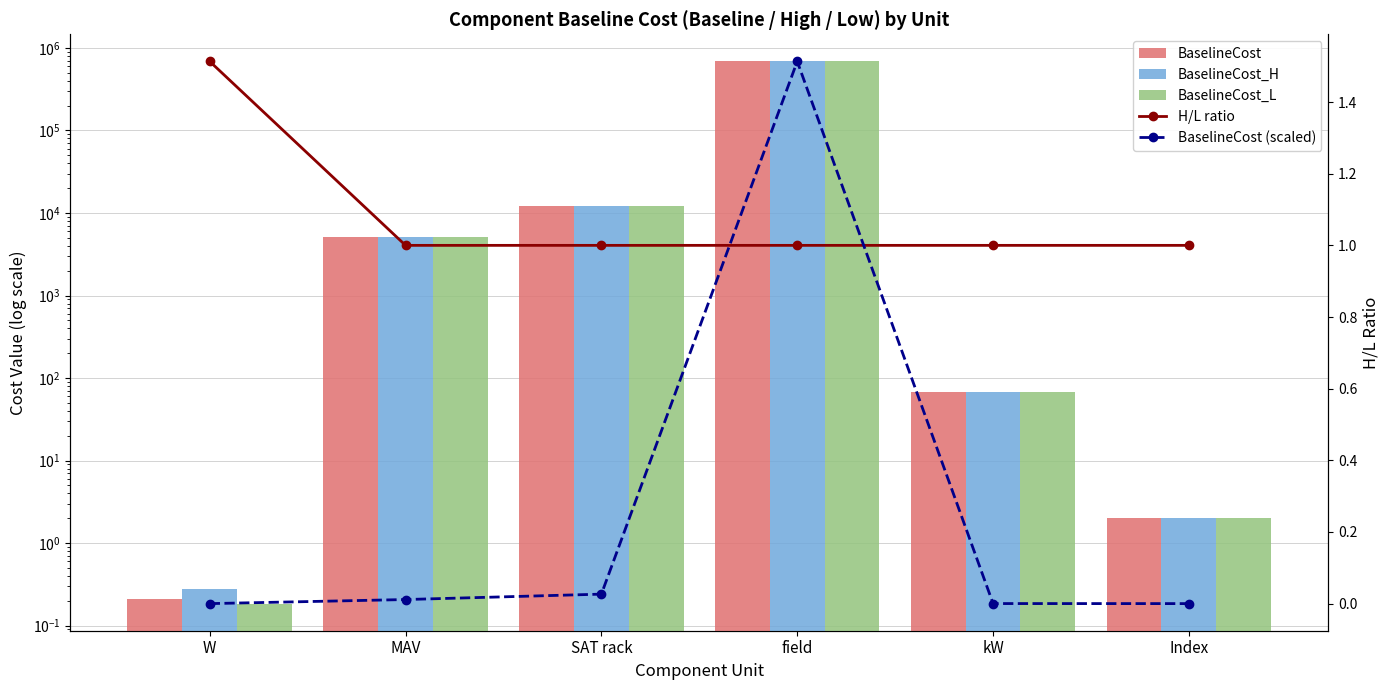

What is the sum of the H/L ratio values at Index and W?

2.5